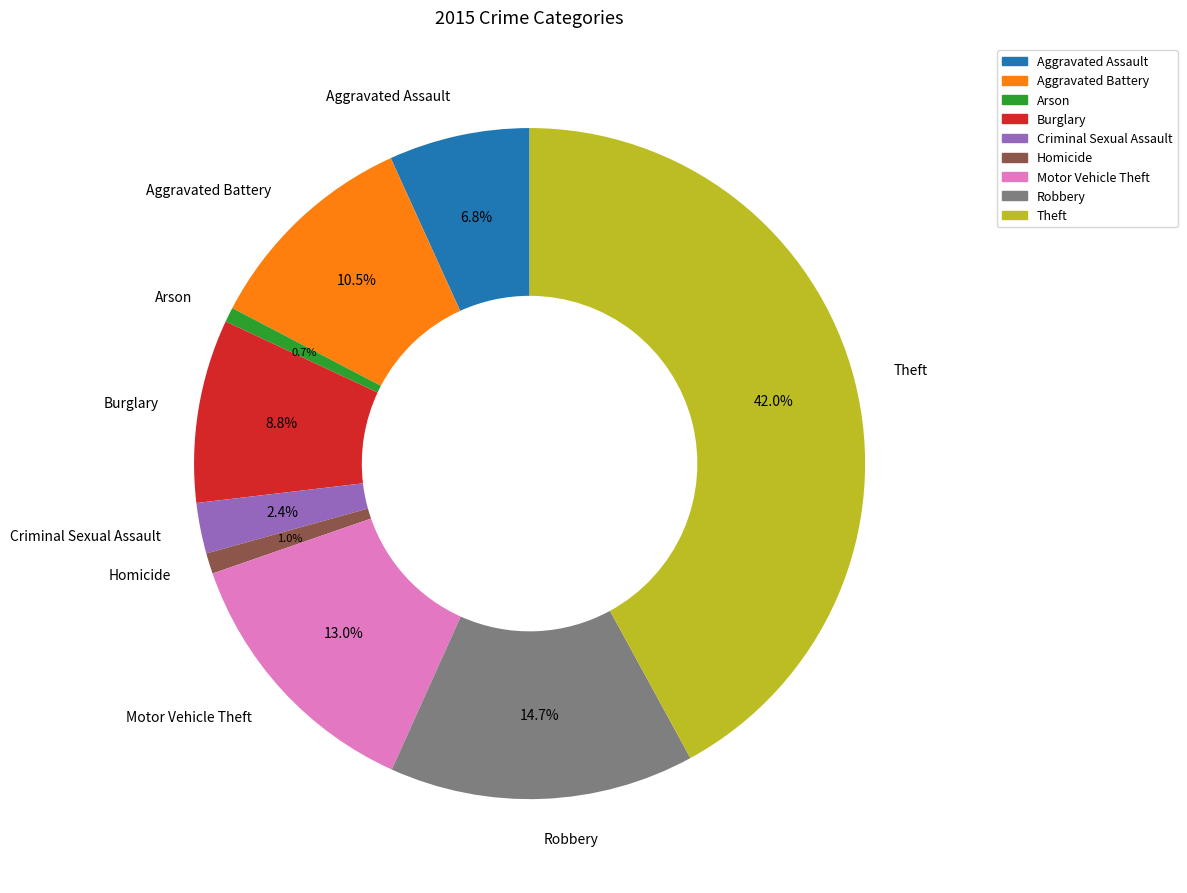

True or false: Burglary accounts for 9% of the total.

True